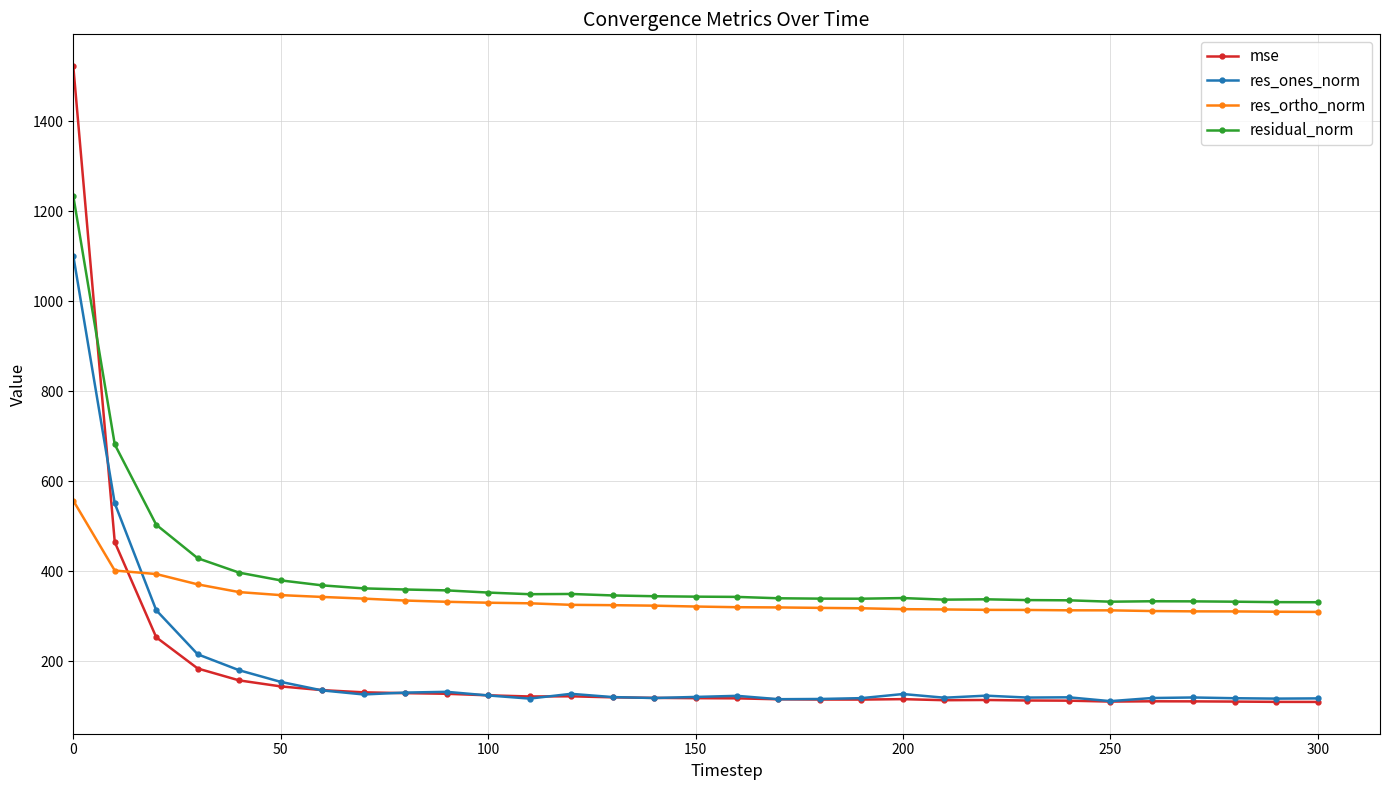

True or false: res_ones_norm has more than 0 points higher than both neighbors.

True